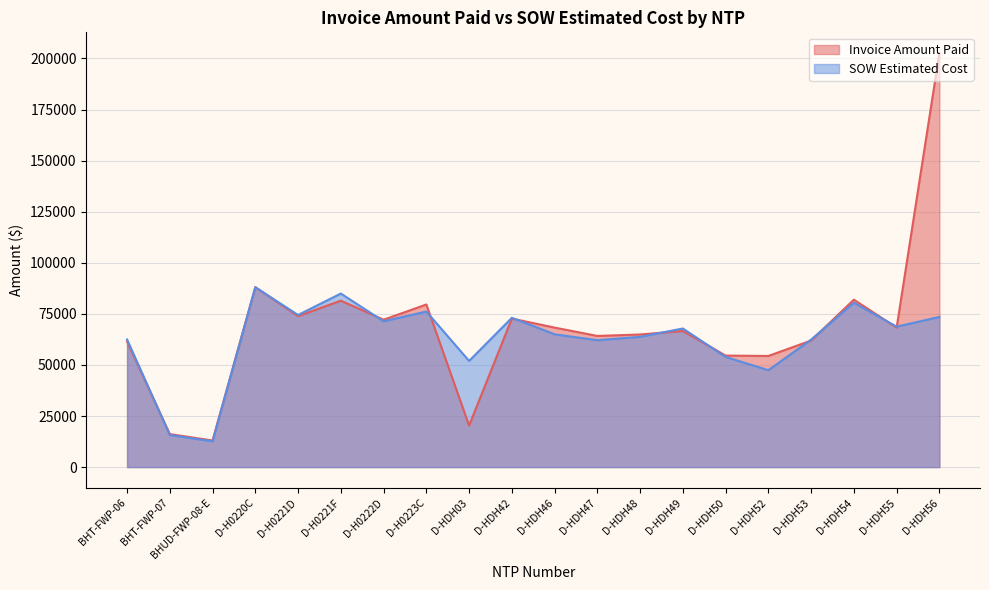

Reading left to right, transcribe all the data shown in this chart.

Invoice Amount Paid: BHT-FWP-06=61491.1	BHT-FWP-07=16153.8	BHUD-FWP-08-E=13008.1	D-H0220C=88045.5	D-H0221D=73894.0	D-H0221F=81445.0	D-H0222D=72125.0	D-H0223C=79581.5	D-HDH03=20330.3	D-HDH42=72678.0	D-HDH46=68269.0	D-HDH47=64186.0	D-HDH48=64902.5	D-HDH49=66607.5	D-HDH50=54578.5	D-HDH52=54385.1	D-HDH53=61939.0	D-HDH54=81941.0	D-HDH55=68249.0	D-HDH56=202651.0
SOW Estimated Cost: BHT-FWP-06=62460.4	BHT-FWP-07=15690.1	BHUD-FWP-08-E=12601.5	D-H0220C=88033.5	D-H0221D=74446.0	D-H0221F=84935.5	D-H0222D=71361.0	D-H0223C=76139.5	D-HDH03=51958.0	D-HDH42=73070.5	D-HDH46=65001.0	D-HDH47=62104.0	D-HDH48=63756.5	D-HDH49=67840.5	D-HDH50=53906.8	D-HDH52=47432.5	D-HDH53=62383.0	D-HDH54=80443.5	D-HDH55=68736.5	D-HDH56=73491.5